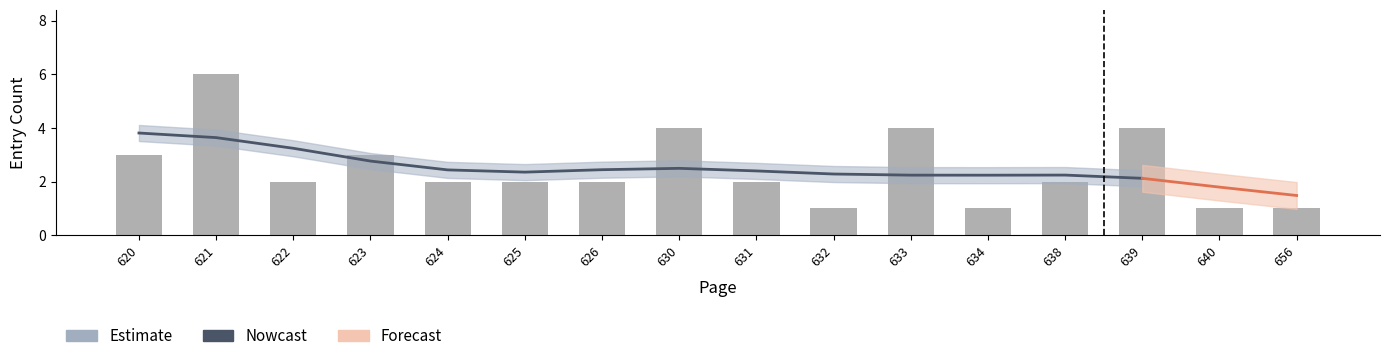

What is the difference between the values at 630 and 622?

0.7